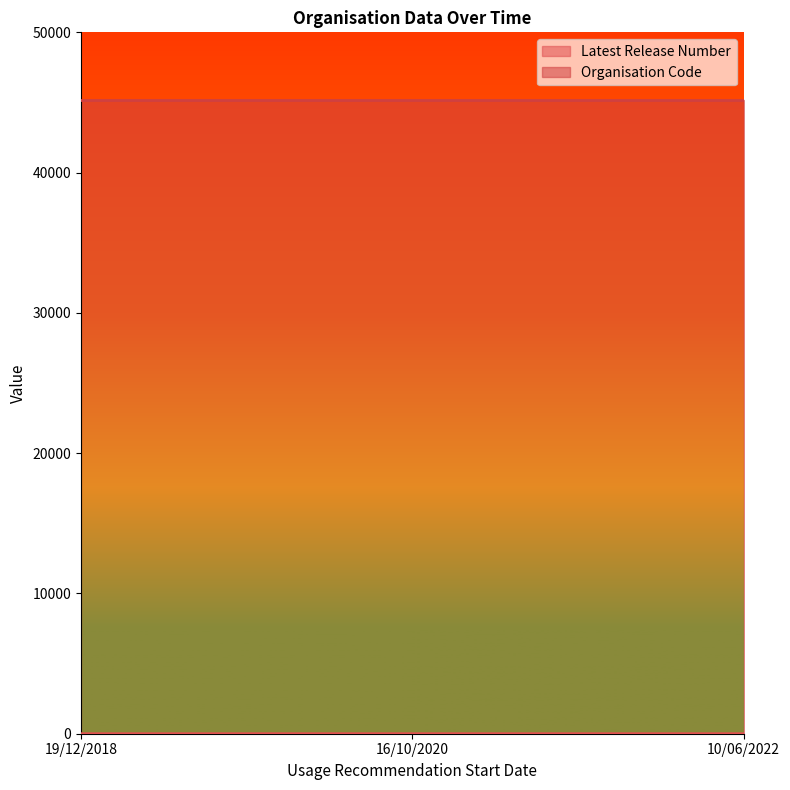

Rank the categories by value from highest to lowest.

16/10/2020, 10/06/2022, 19/12/2018